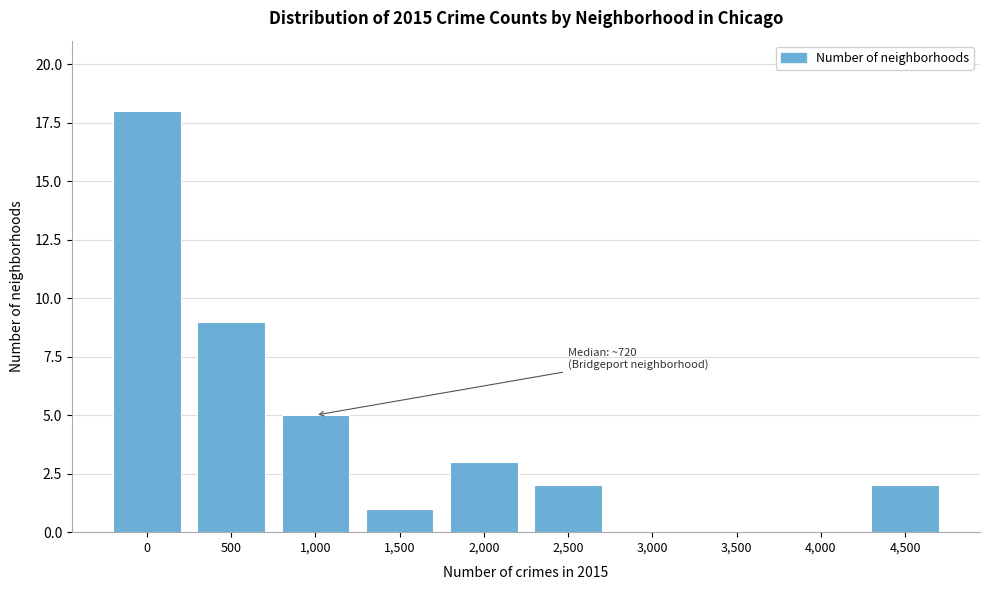

Reading left to right, transcribe all the data shown in this chart.

0=18	500=9	1,000=5	1,500=1	2,000=3	2,500=2	3,000=0	3,500=0	4,000=0	4,500=2